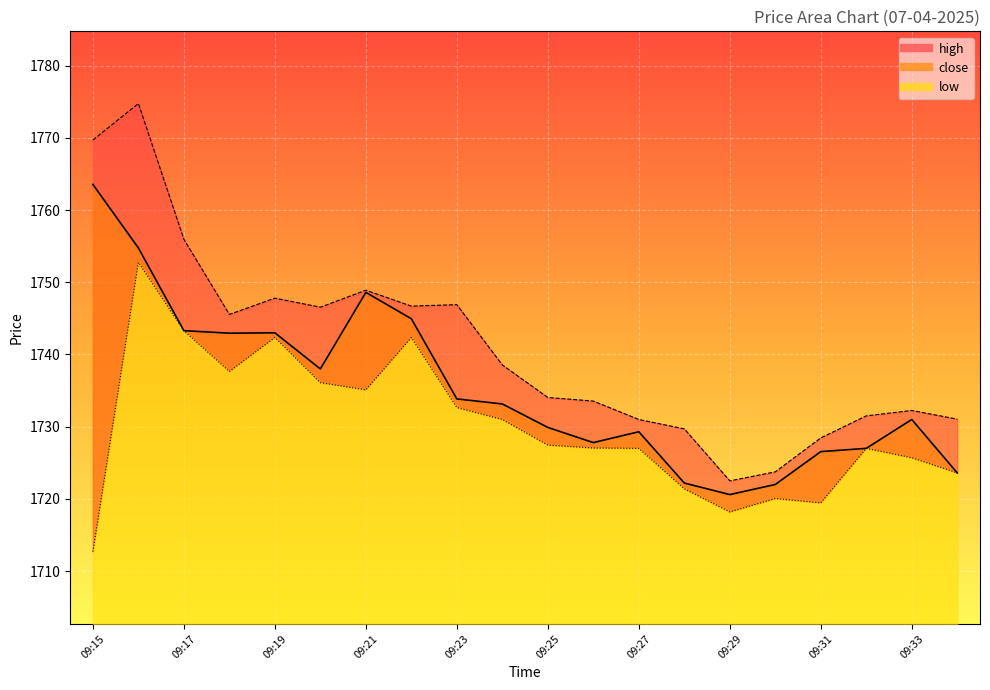

True or false: close has a value of 1727.8 at 09:26.

True